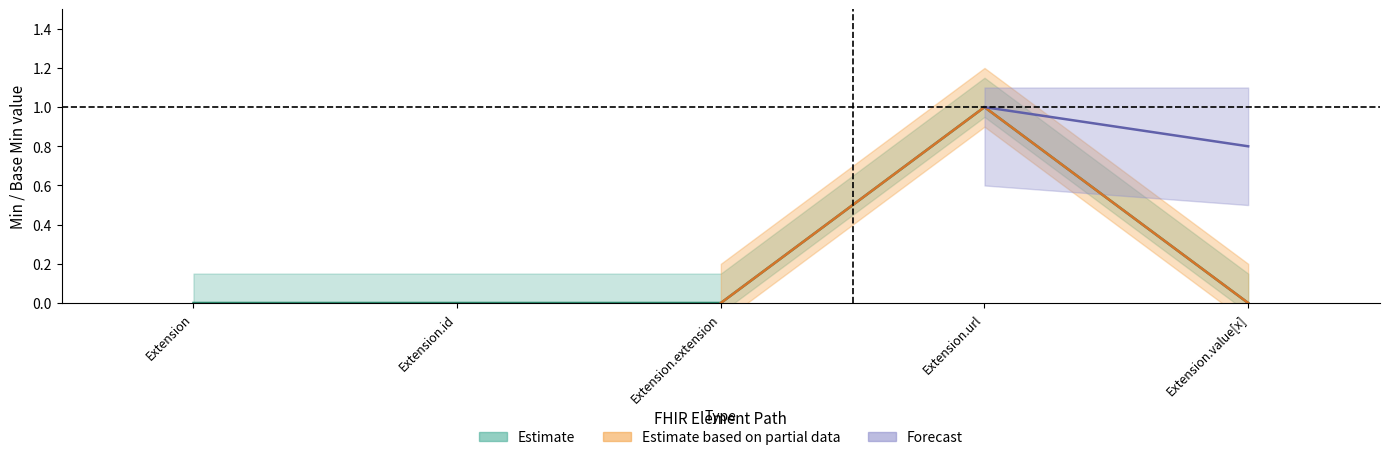

True or false: the data has more than 1 interior local peaks.

False